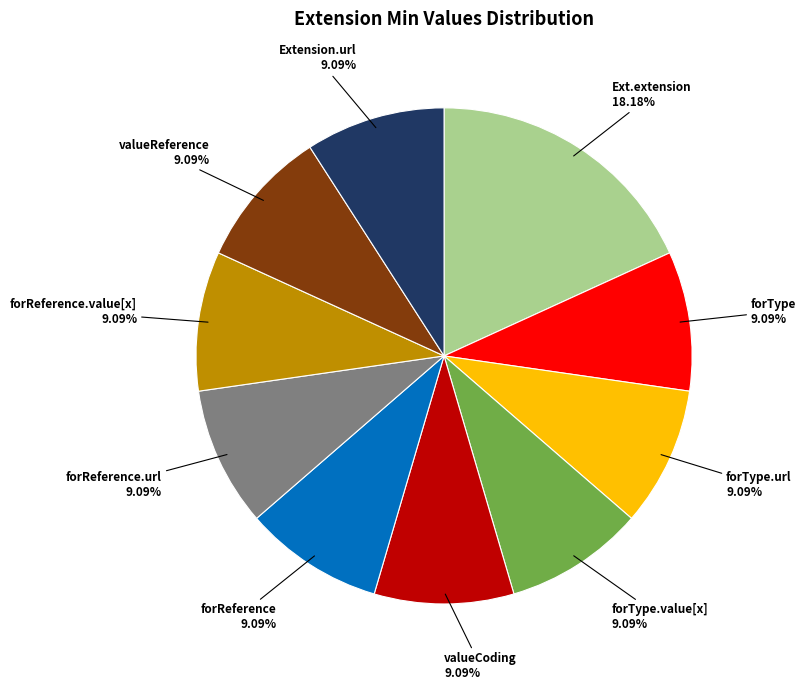

What is the largest slice in the pie chart?

Ext.extension